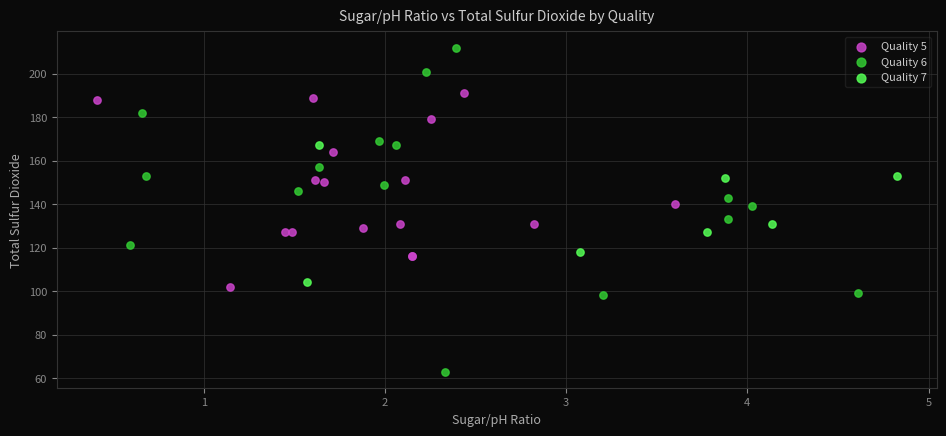

Which series contains the highest Y value?

Quality 6